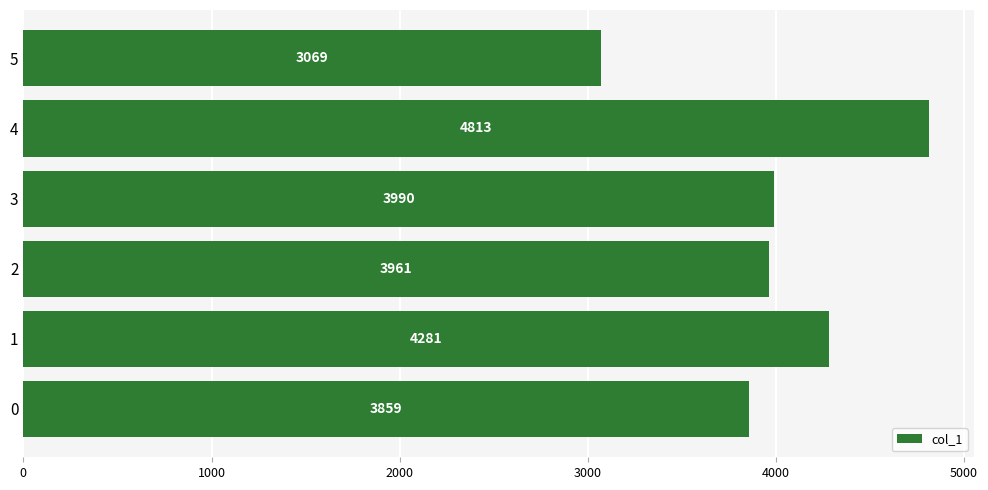

Rank the categories by value from lowest to highest.

5, 0, 2, 3, 1, 4